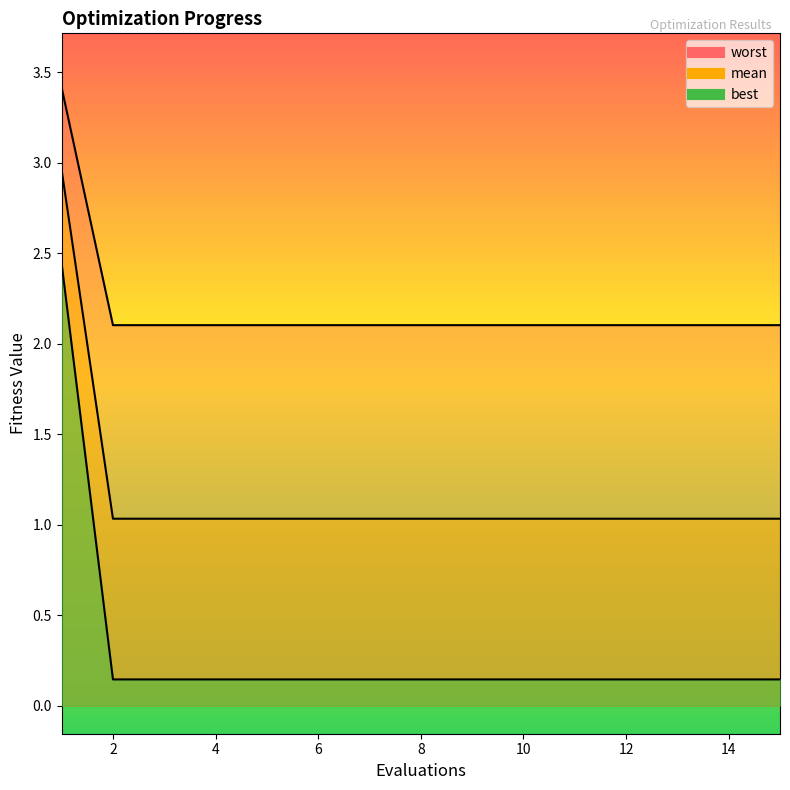

How many series are shown in this chart?

3